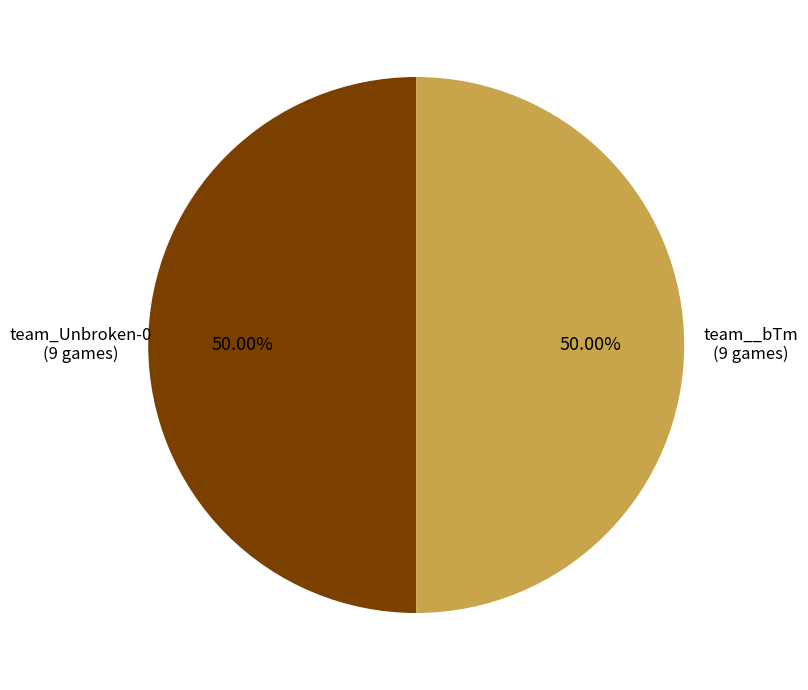

Combined, do team_Unbroken-0 and team__bTm account for over 50%?

Yes